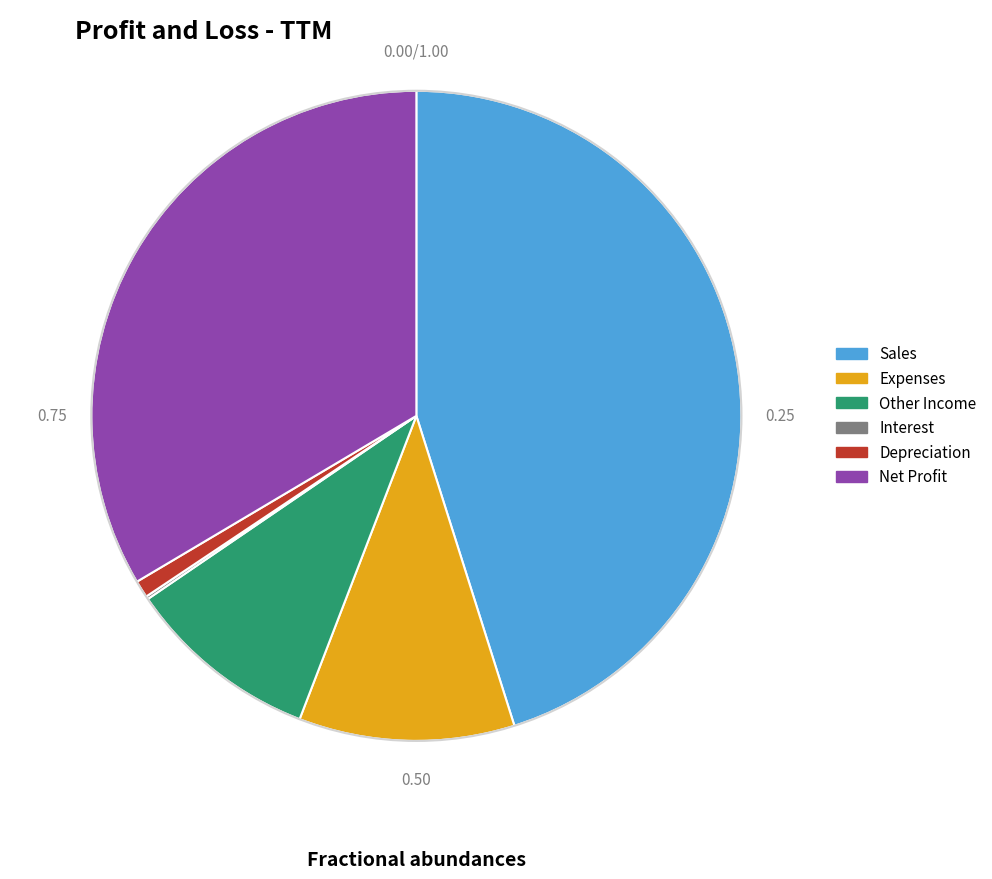

Is there any slice that represents more than half of the pie?

No